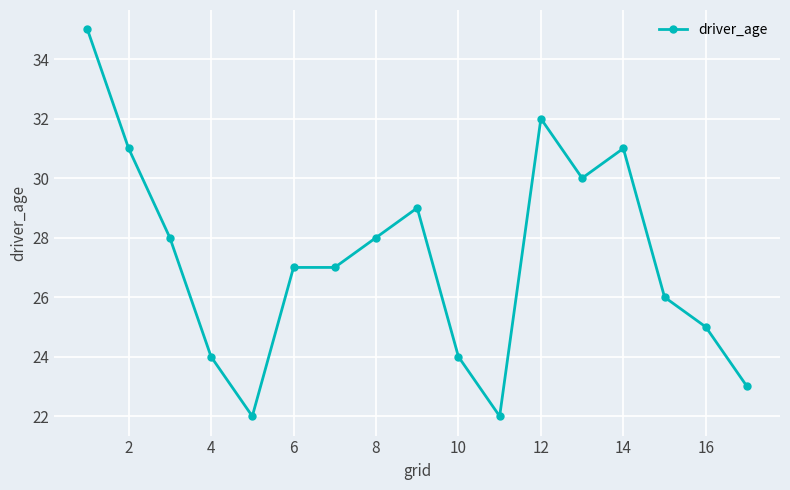

What is the smallest value displayed?

22